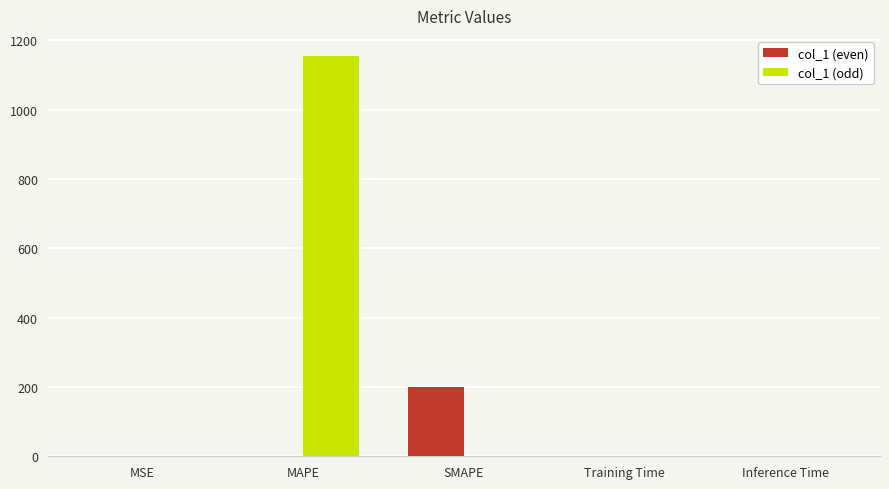

At which category is the sum across all series the highest?

MAPE